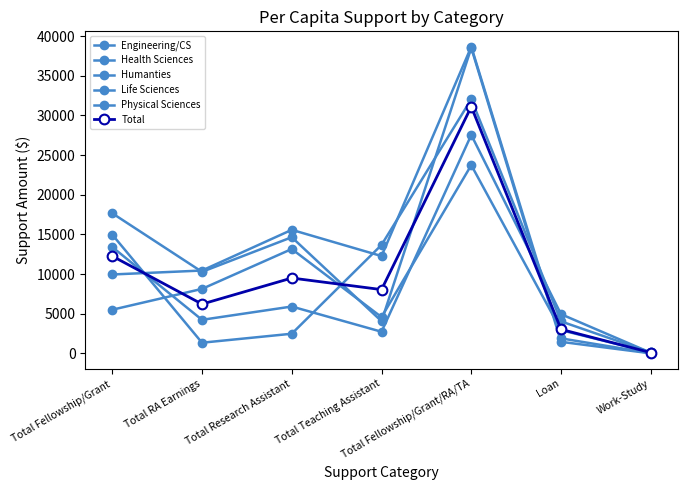

How many lines are shown in the chart?

6